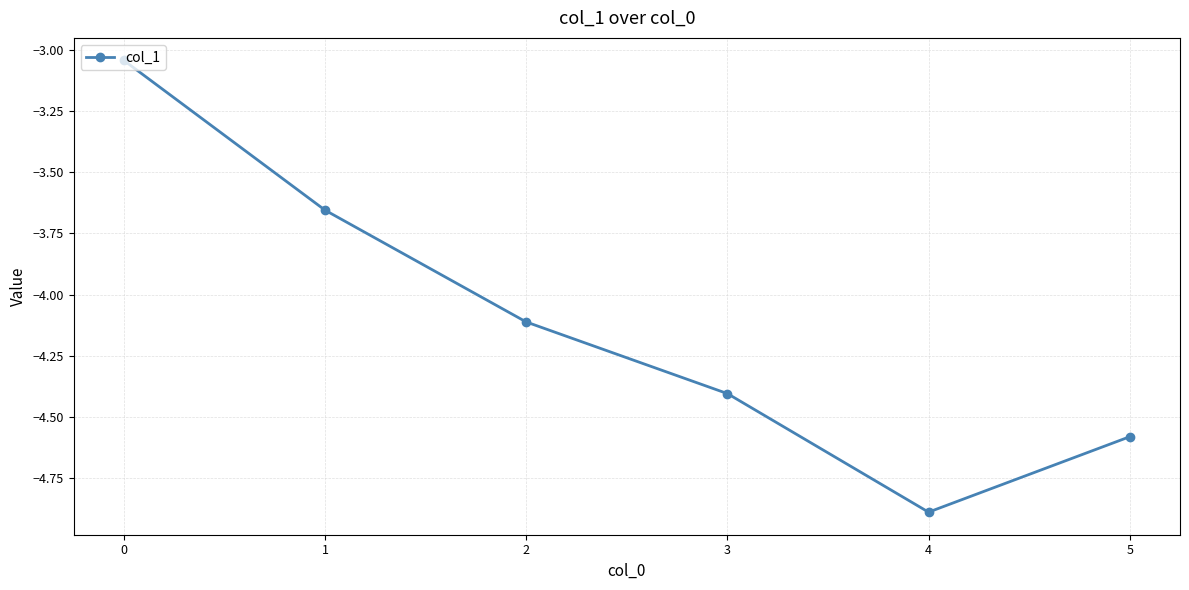

Does the chart display data point markers on the line(s)?

Yes